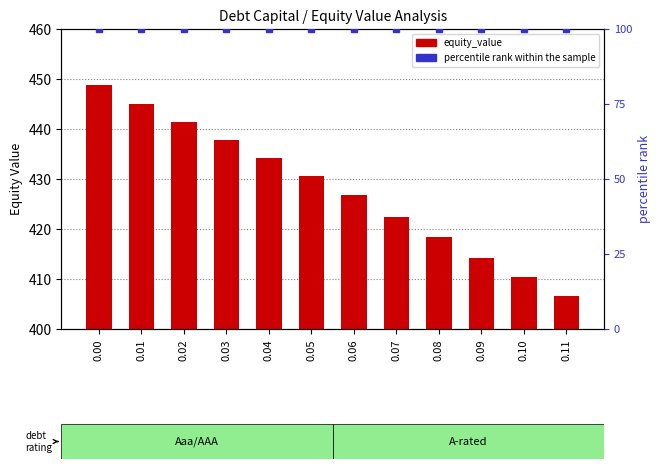

At 0.06, list the series in order from largest to smallest.

equity_value, percentile rank within the sample